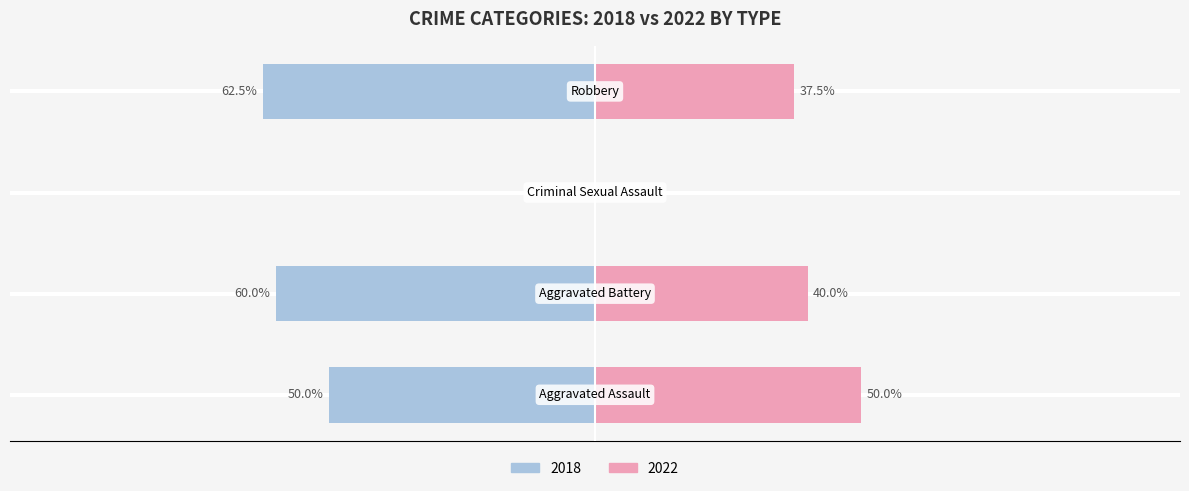

The Male series shows -66.0 at −125. True or false?

False